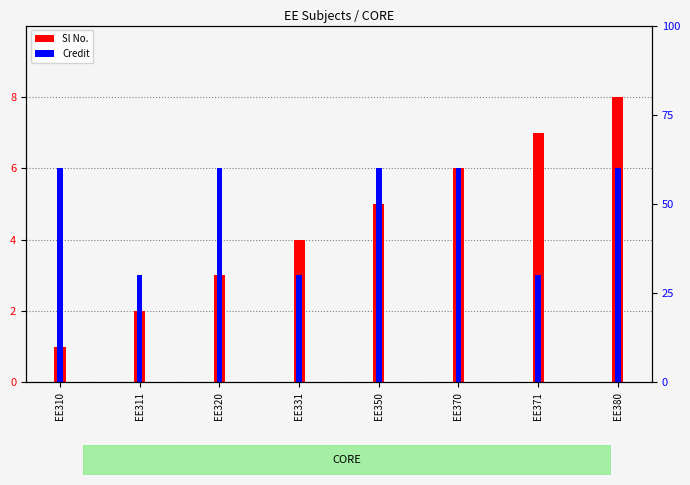

Which label corresponds to the largest value in the chart?

EE380